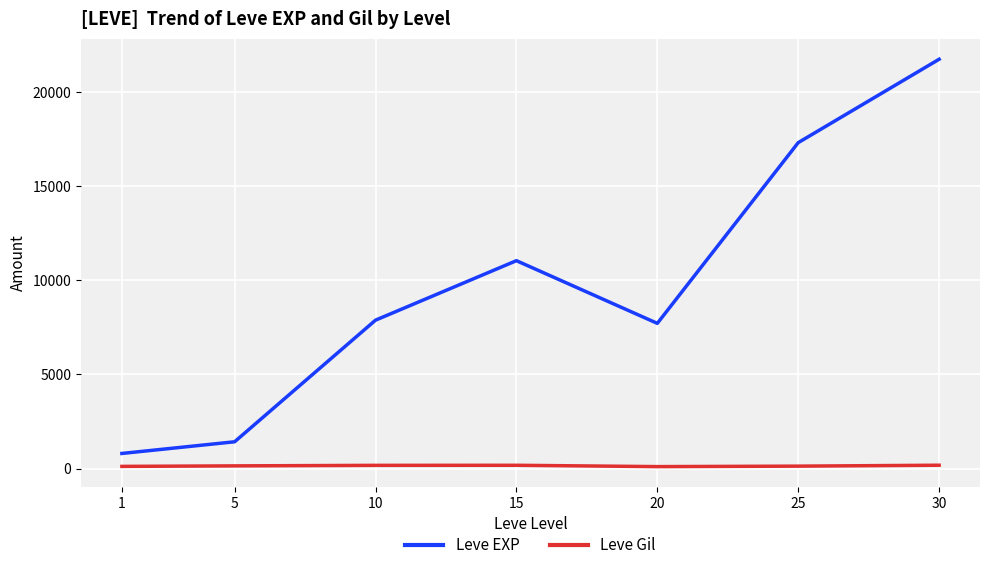

What are all the series names shown in the legend?

Leve EXP, Leve Gil